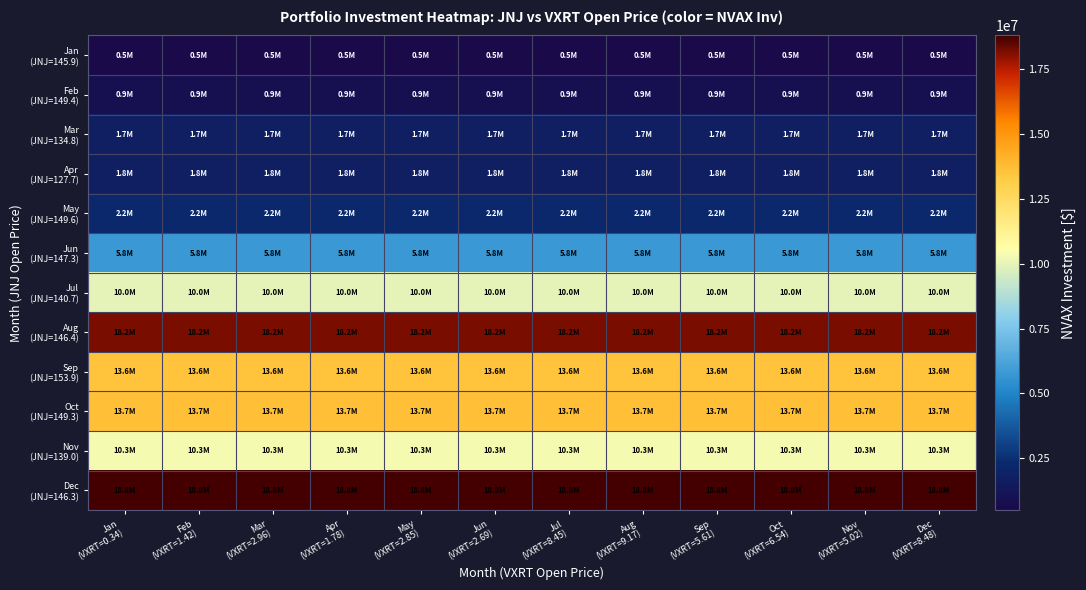

Which series has the largest total across all categories?

Dec (JNJ=146.3)